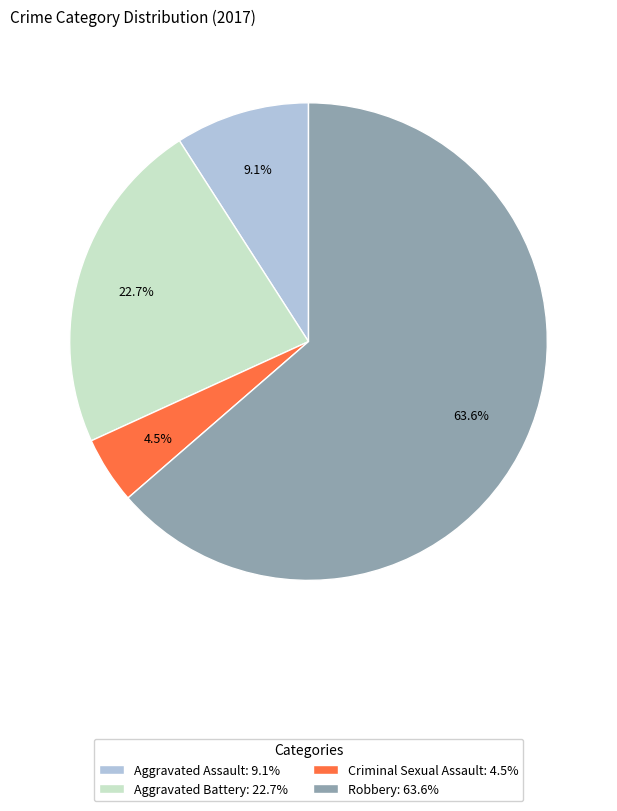

Combined, what portion of the pie is Robbery and Criminal Sexual Assault?

68.2%